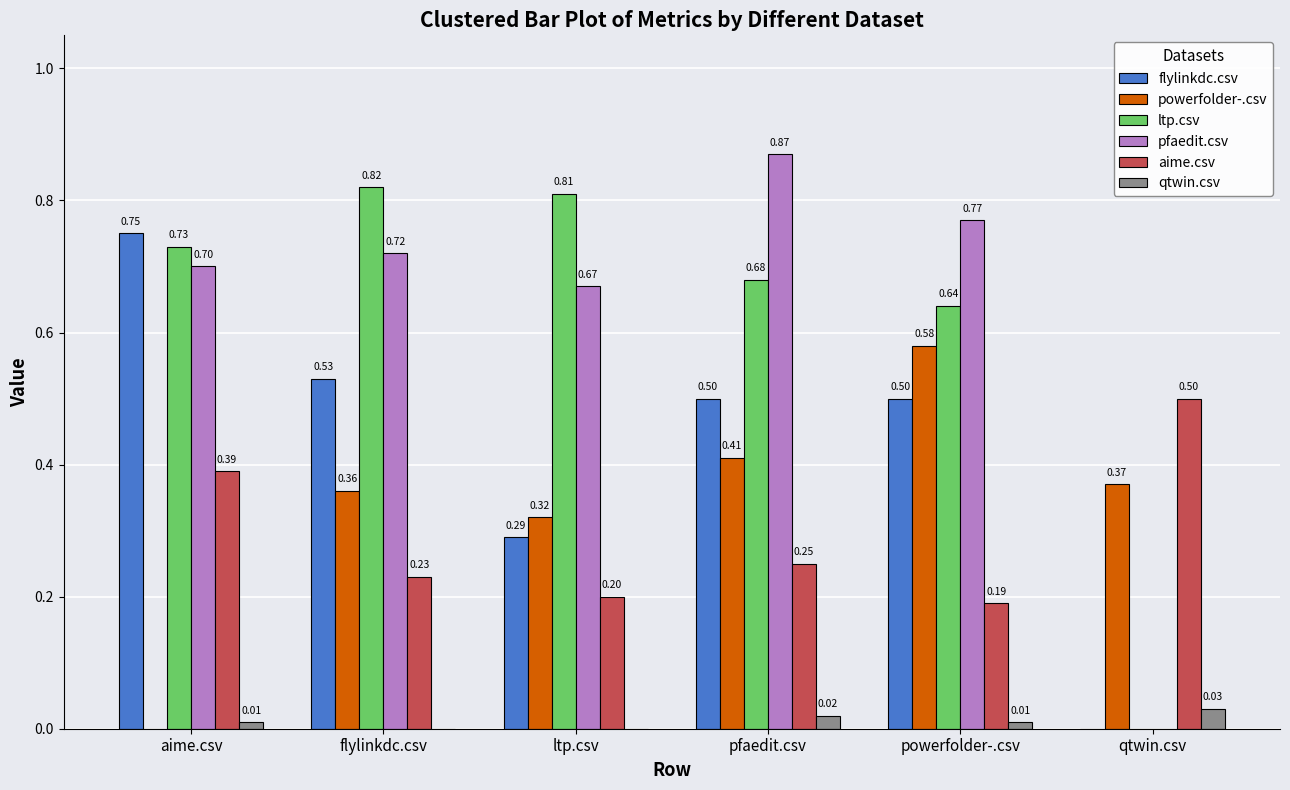

What is the sum of all aime.csv values?

1.8